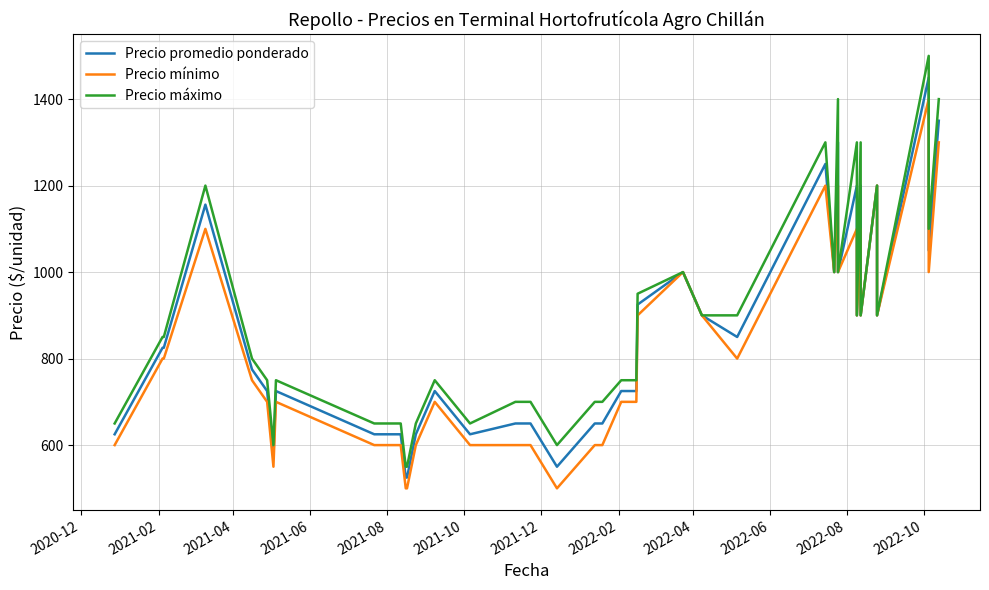

Is the value of Precio máximo at 38 greater than the value of Precio promedio ponderado at 39?

No